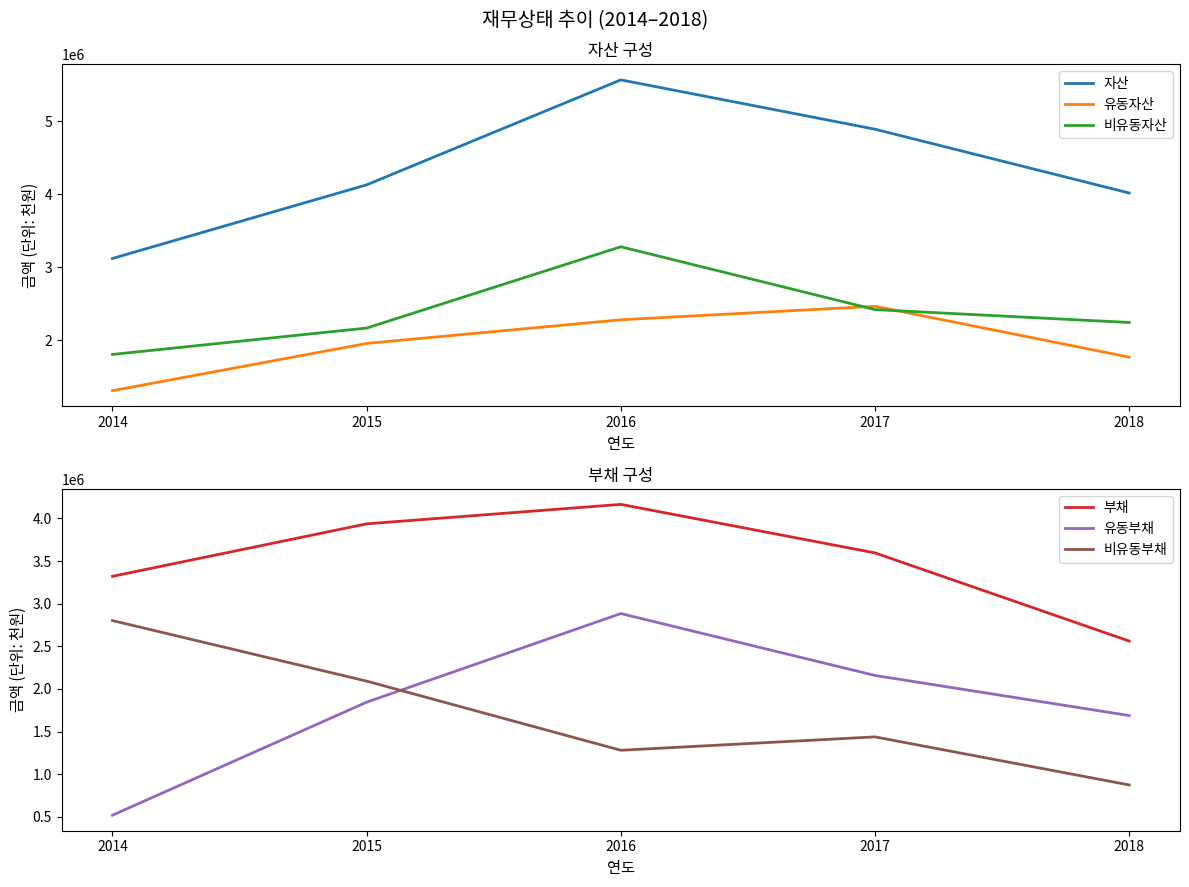

Reading right to left, extract all data points from this chart.

자산: 4016973	4889429	5564185	4128415	3121391
유동자산: 1771371	2467412	2282800	1959039	1312792
비유동자산: 2245601	2422017	3281385	2169376	1808599
부채: 2561803	3595687	4164956	3936586	3321088
유동부채: 1687852	2158091	2884297	1844921	519229
비유동부채: 873951	1437596	1280659	2091666	2801859